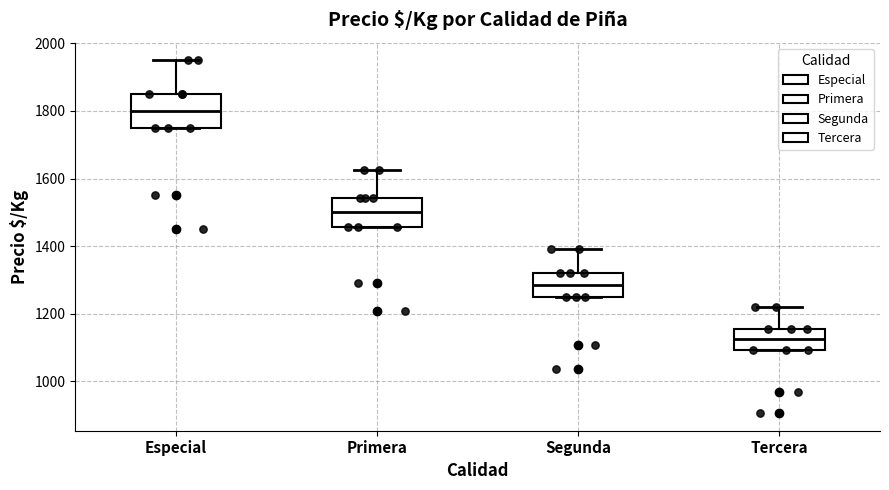

Where is the lower edge of the box for Tercera on the y-axis? The values are not printed on the chart, so give them approximately, as read against the axis.

1100